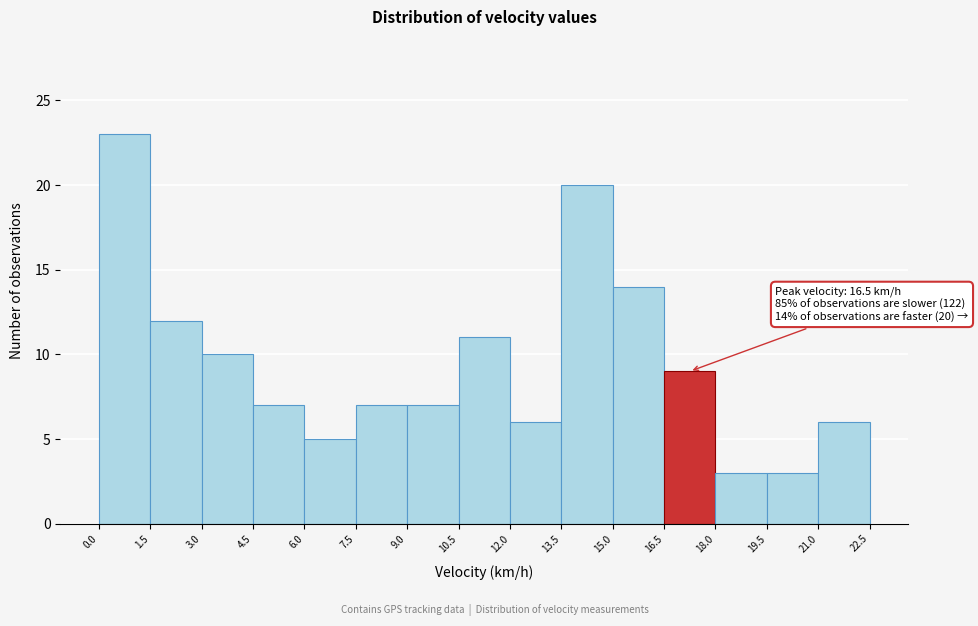

Over which range of the x-axis is the bar tallest?

0.0 to 1.5